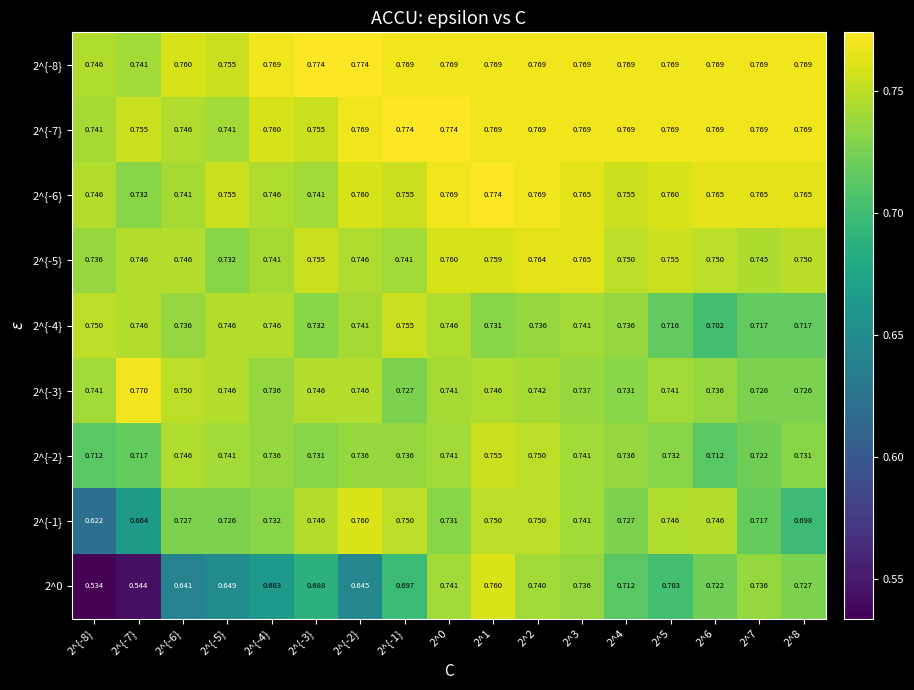

Is the value of 2^{-6} at 2^{-8} greater than the value of 2^{-2} at 2^{-7}?

Yes